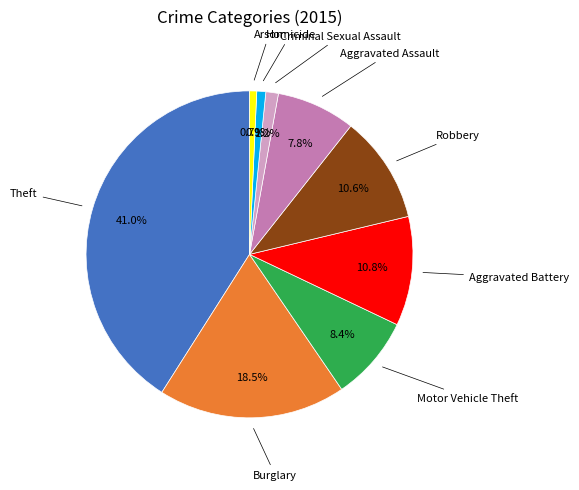

Is there any slice that represents more than half of the pie?

No